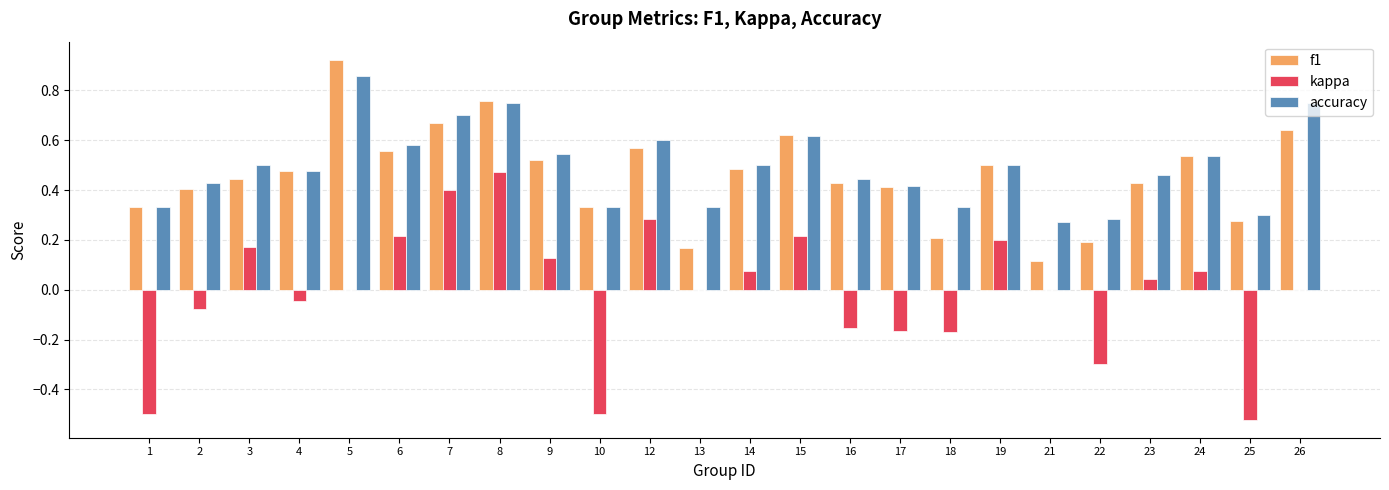

How many groups of bars are there?

24